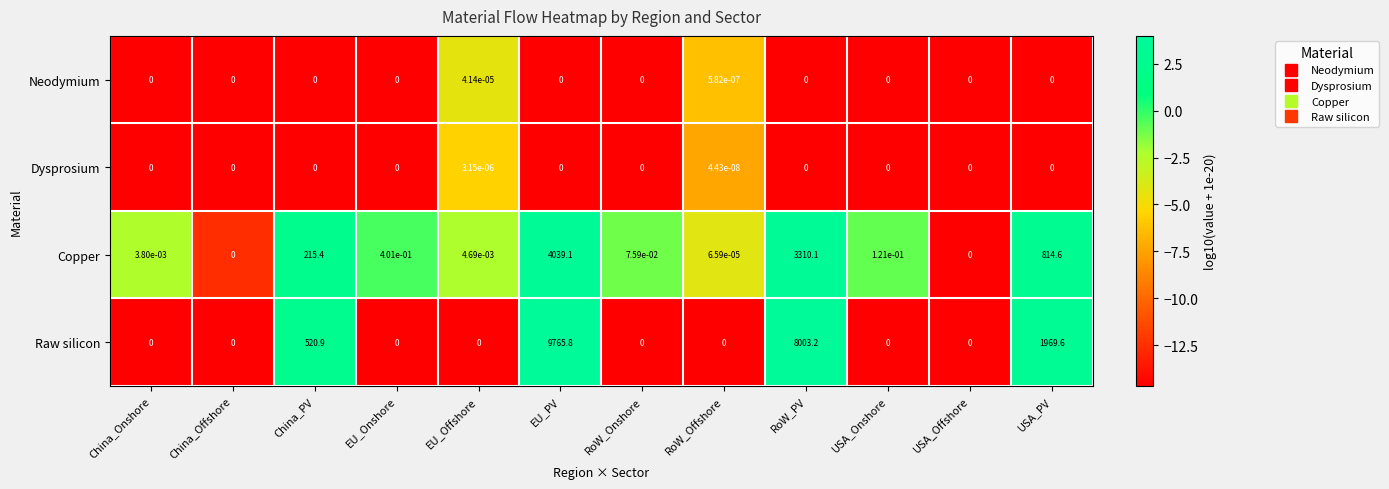

Between China_PV and USA_Onshore, which series saw the biggest shift?

Raw silicon